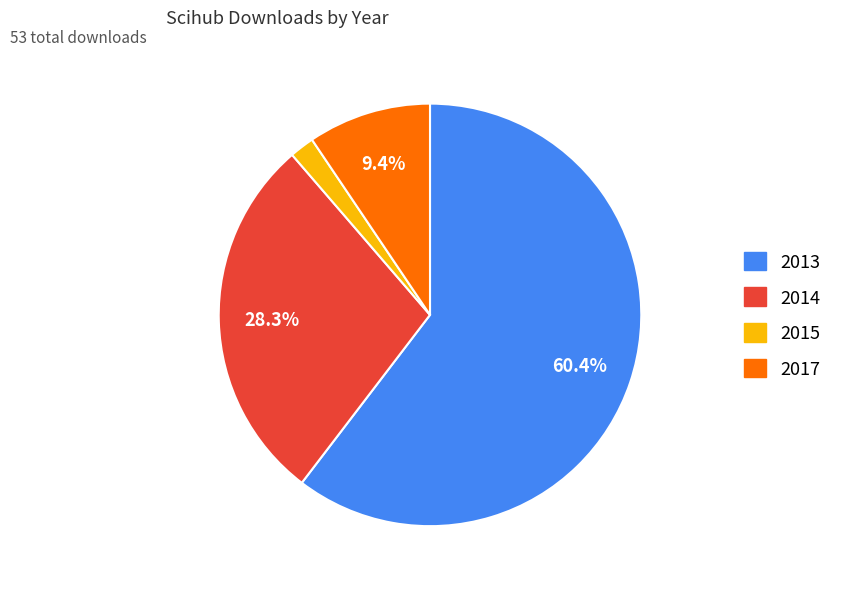

How many segments does this pie chart have?

4